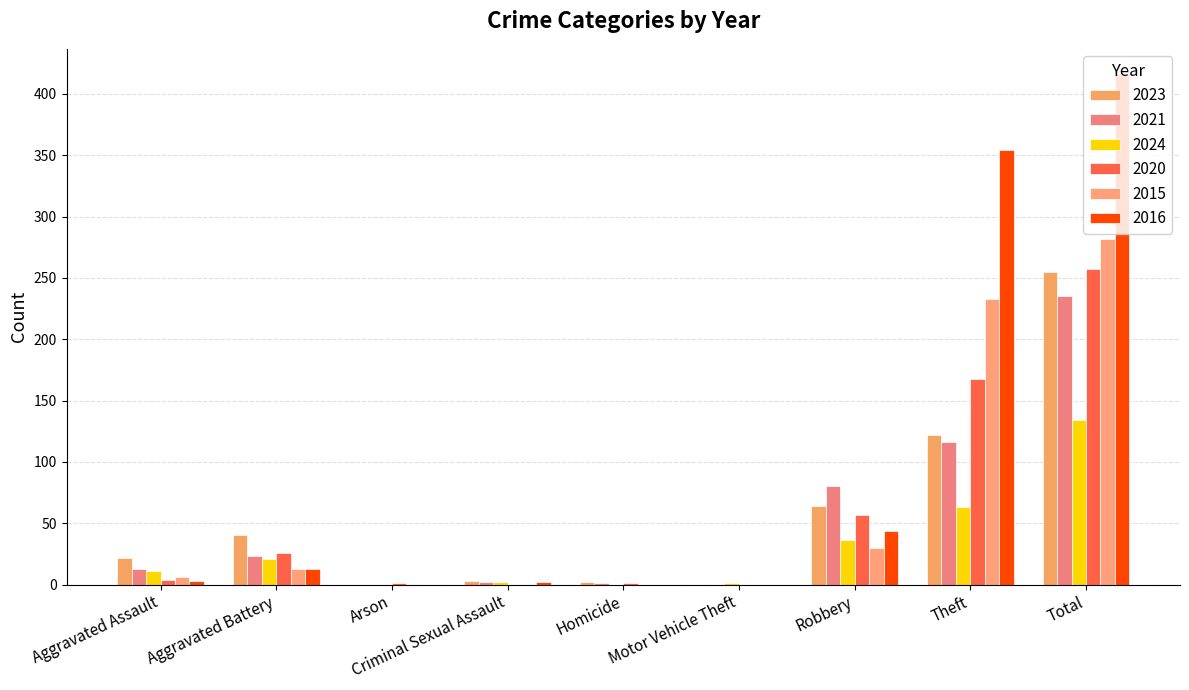

What is the average value of the 2020 series?

57